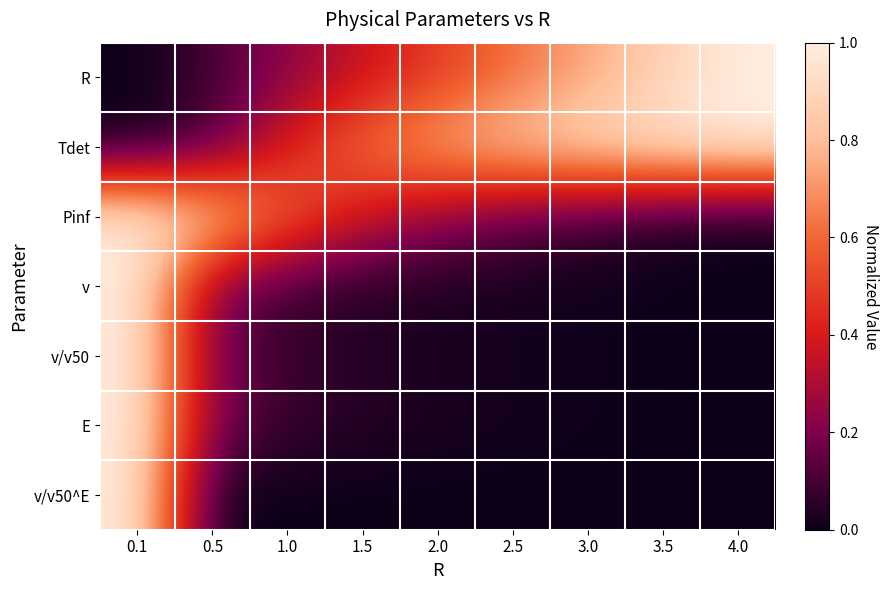

Reading left to right, what are all the values shown in this chart?

R: 0.1=0.0	0.5=0.1	1.0=0.2	1.5=0.4	2.0=0.5	2.5=0.6	3.0=0.7	3.5=0.9	4.0=1.0
Tdet: 0.1=0.0	0.5=0.1	1.0=0.4	1.5=0.6	2.0=0.8	2.5=0.9	3.0=0.9	3.5=1.0	4.0=1.0
Pinf: 0.1=1.0	0.5=0.9	1.0=0.6	1.5=0.4	2.0=0.2	2.5=0.1	3.0=0.1	3.5=0.0	4.0=0.0
v: 0.1=1.0	0.5=0.2	1.0=0.1	1.5=0.0	2.0=0.0	2.5=0.0	3.0=0.0	3.5=0.0	4.0=0.0
v/v50: 0.1=1.0	0.5=0.2	1.0=0.1	1.5=0.0	2.0=0.0	2.5=0.0	3.0=0.0	3.5=0.0	4.0=0.0
E: 0.1=1.0	0.5=0.2	1.0=0.1	1.5=0.0	2.0=0.0	2.5=0.0	3.0=0.0	3.5=0.0	4.0=0.0
v/v50^E: 0.1=1.0	0.5=0.0	1.0=0.0	1.5=0.0	2.0=0.0	2.5=0.0	3.0=0.0	3.5=0.0	4.0=0.0